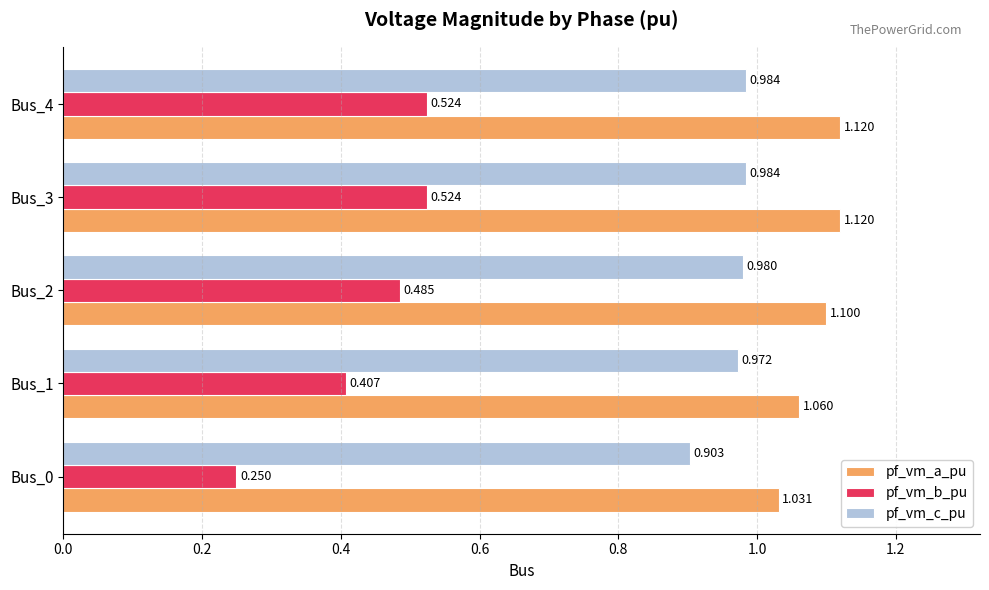

What are all the series names shown in the legend?

pf_vm_a_pu, pf_vm_b_pu, pf_vm_c_pu